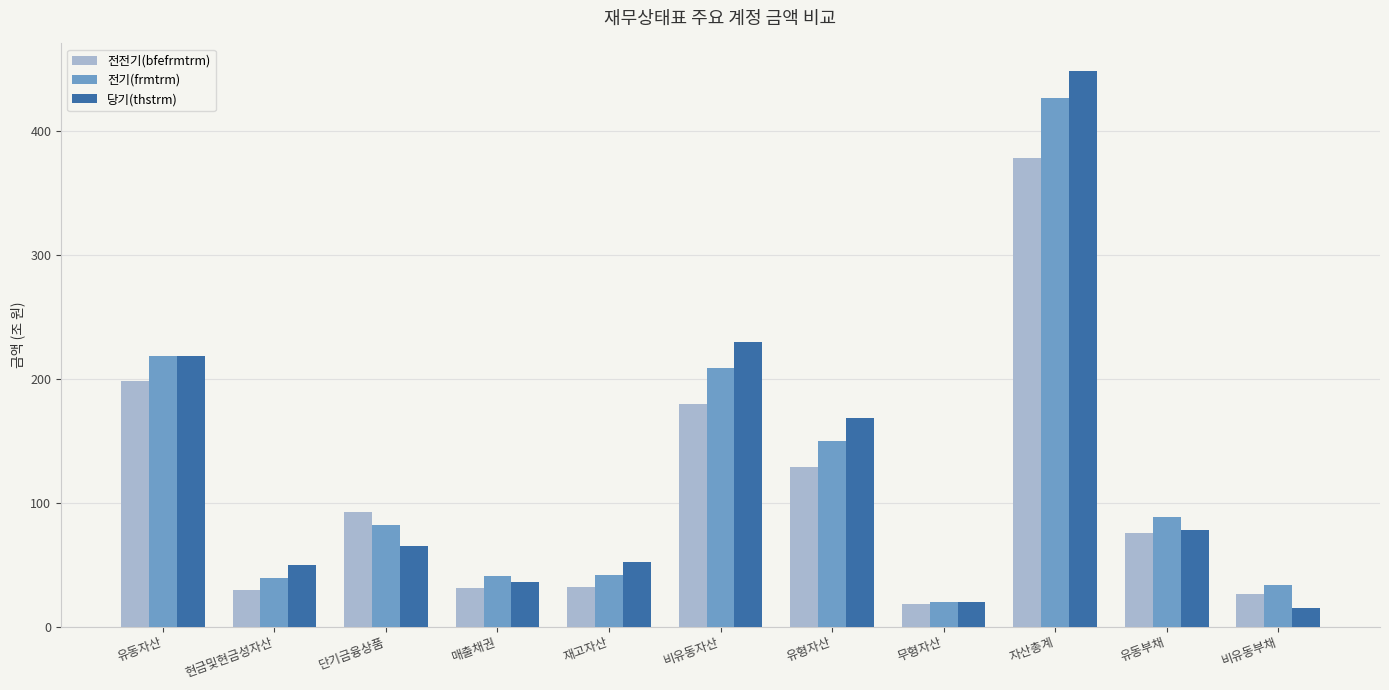

How many distinct data groups are displayed?

3